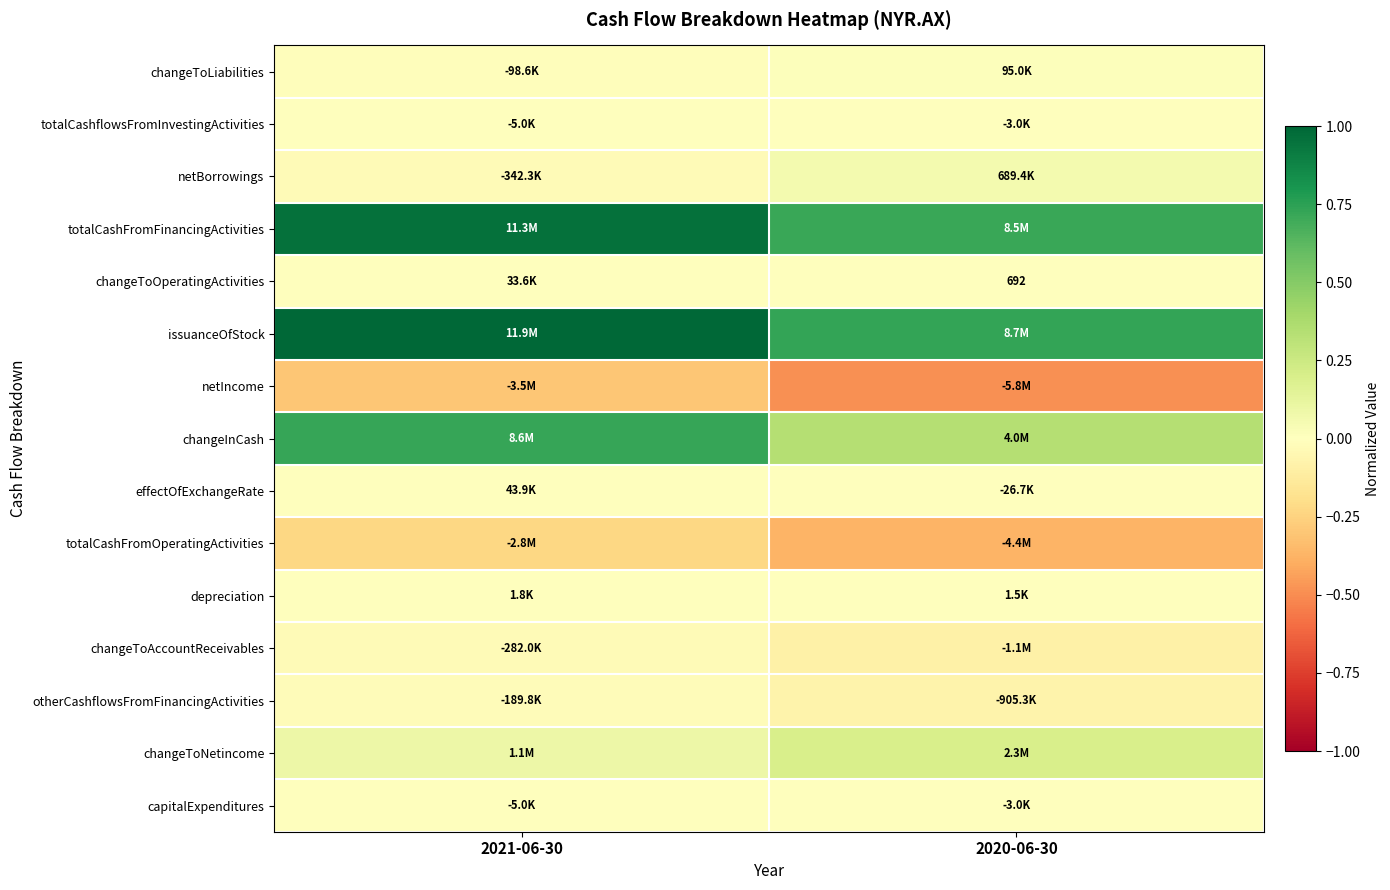

List the series in order of their peak value, lowest first.

netIncome, totalCashFromOperatingActivities, changeToAccountReceivables, otherCashflowsFromFinancingActivities, totalCashflowsFromInvestingActivities, capitalExpenditures, depreciation, changeToOperatingActivities, effectOfExchangeRate, changeToLiabilities, netBorrowings, changeToNetincome, changeInCash, totalCashFromFinancingActivities, issuanceOfStock